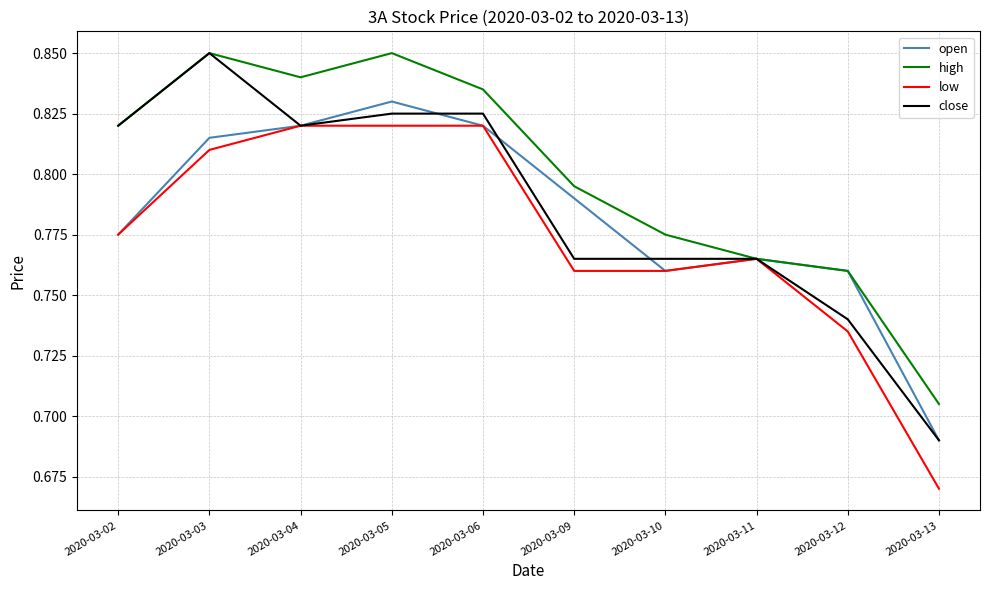

How many interior local valleys does the open series have?

1